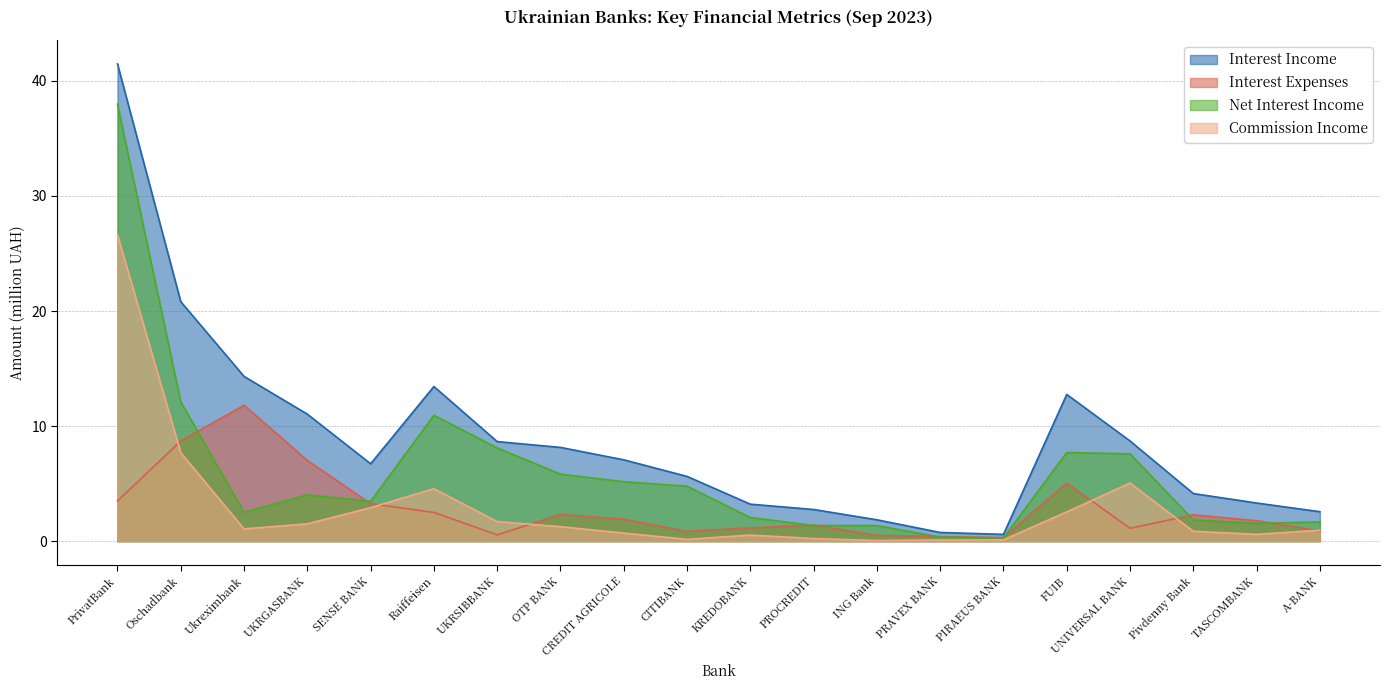

How many data points does each series have?

20